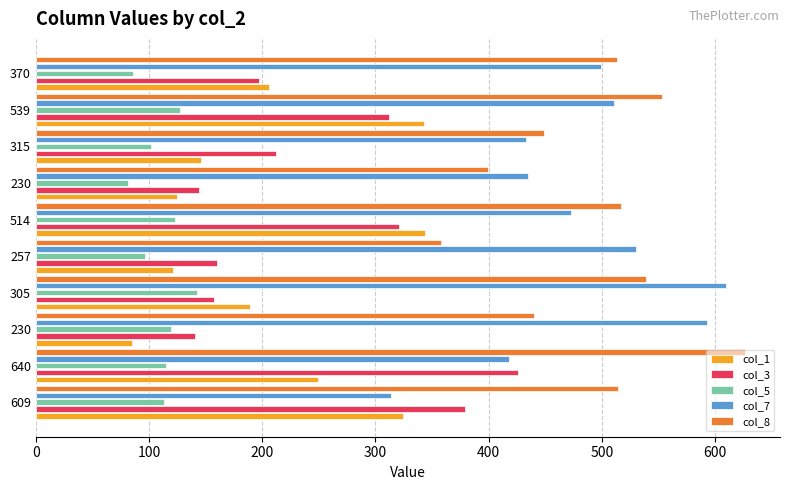

What are all the series names shown in the legend?

col_1, col_3, col_5, col_7, col_8